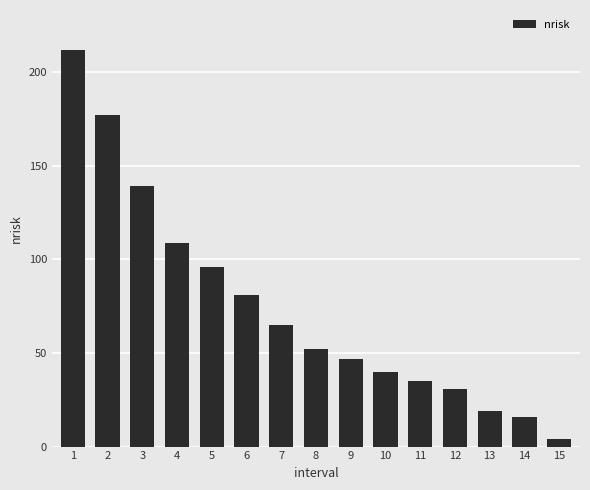

What is the greatest value displayed?

212